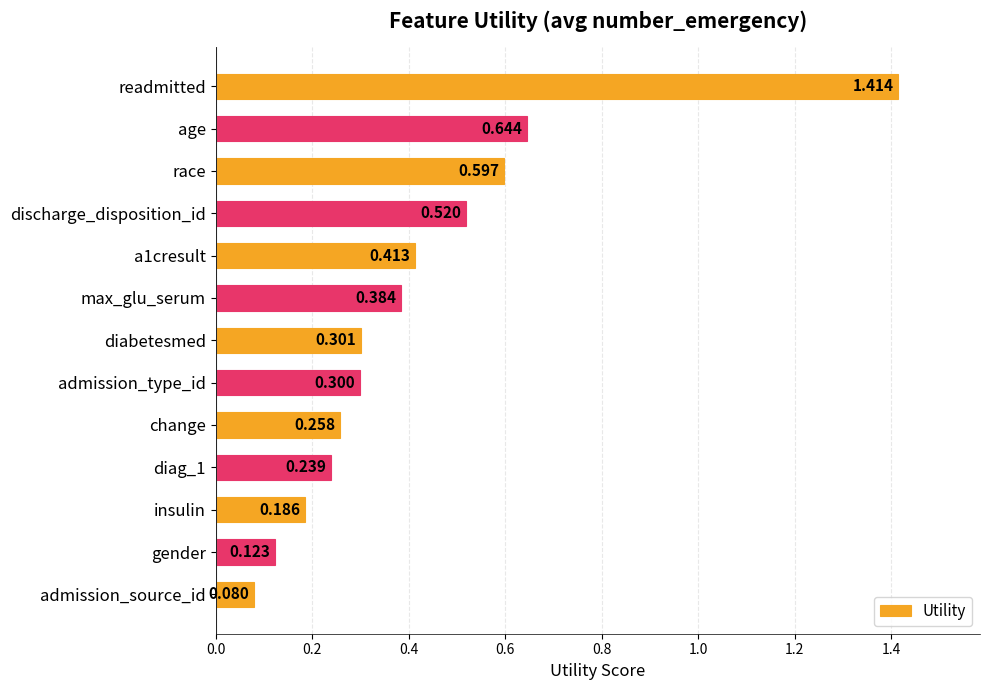

Rank the categories by value from lowest to highest.

admission_source_id, gender, insulin, diag_1, change, admission_type_id, diabetesmed, max_glu_serum, a1cresult, discharge_disposition_id, race, age, readmitted